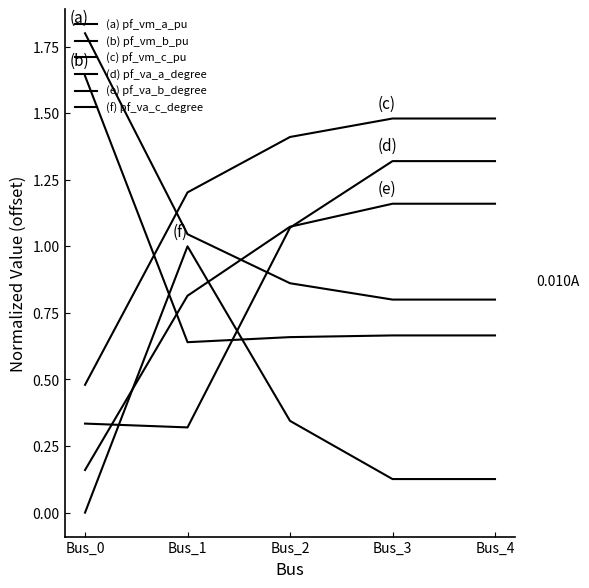

Does the chart display data point markers on the line(s)?

No